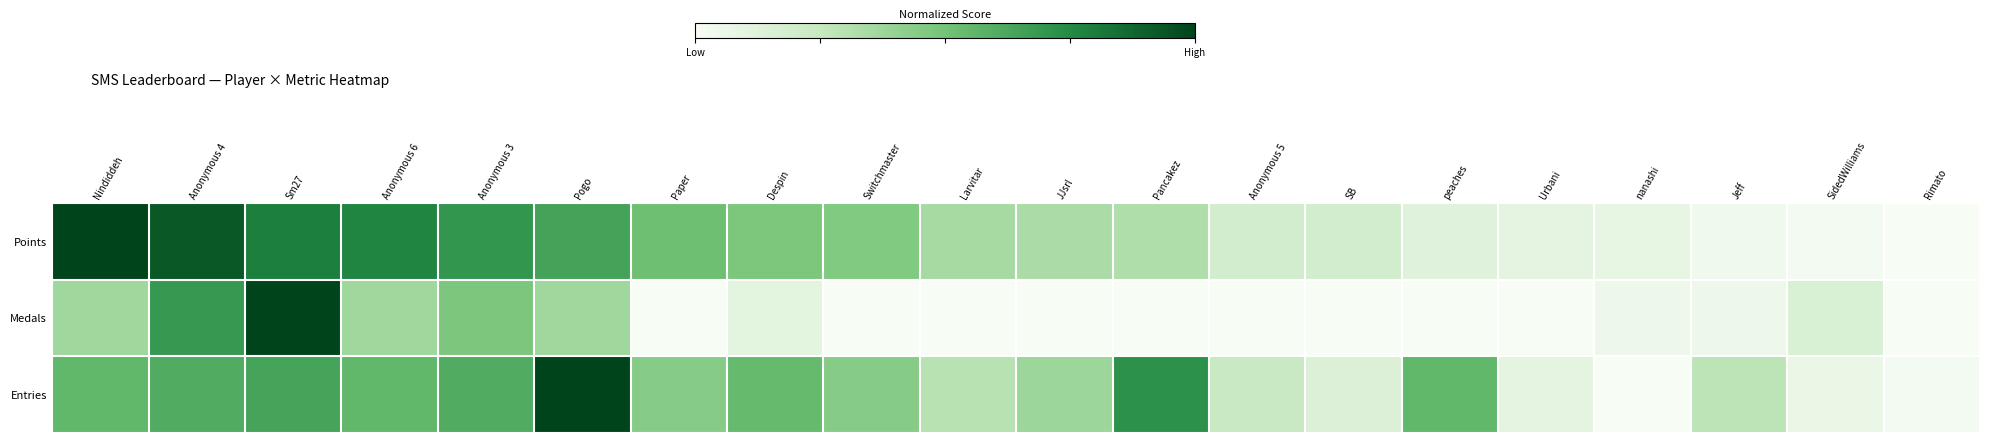

At which category does the chart reach its minimum across all series?

Rimato